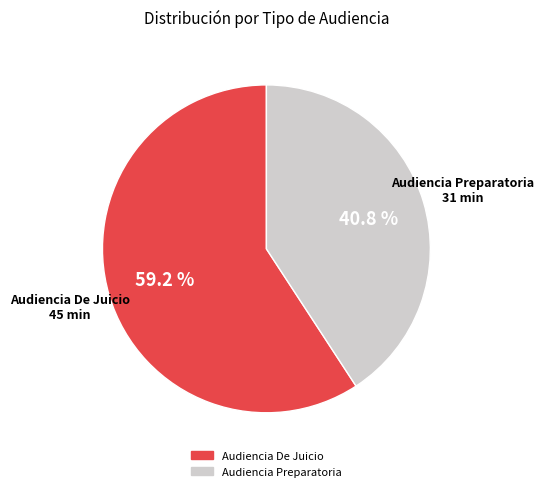

Which has a higher value, Audiencia Preparatoria or Audiencia De Juicio?

Audiencia De Juicio